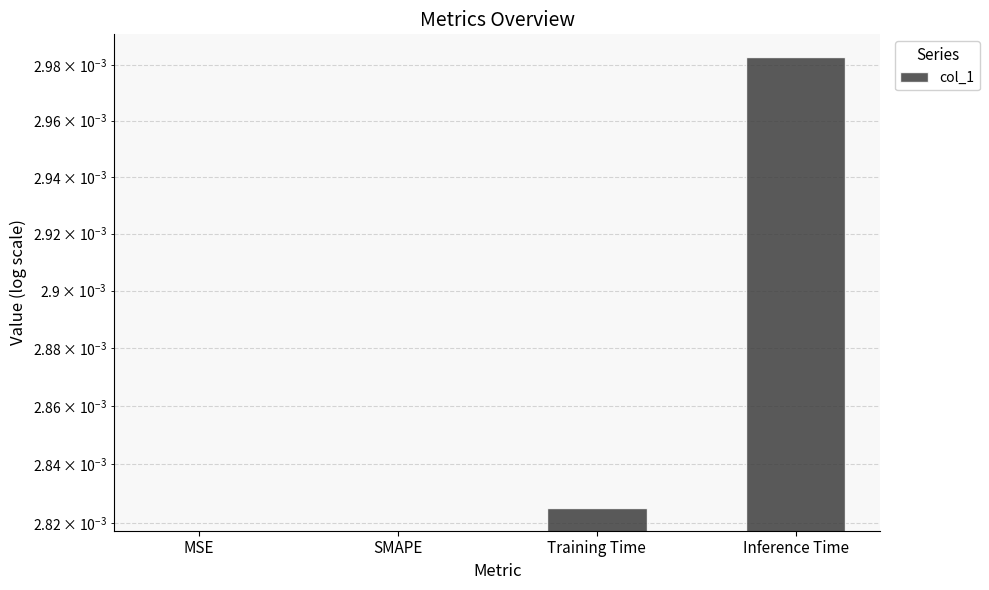

What position from the right is Inference Time?

1